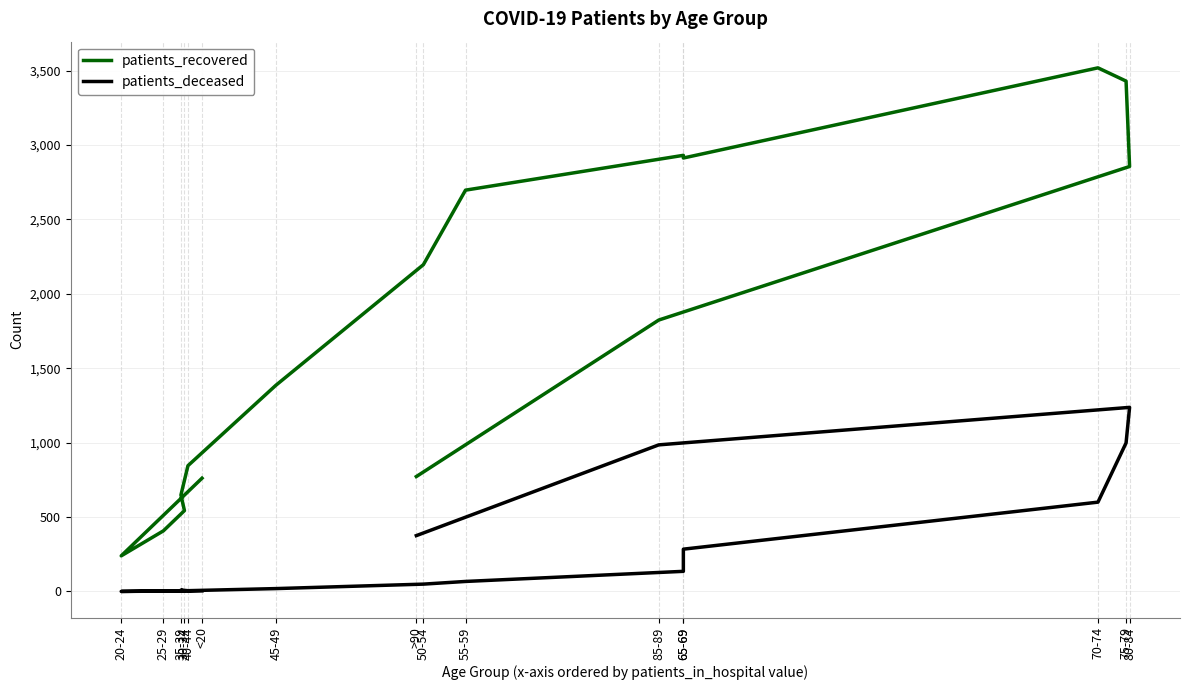

Does the chart have visible grid lines?

Yes